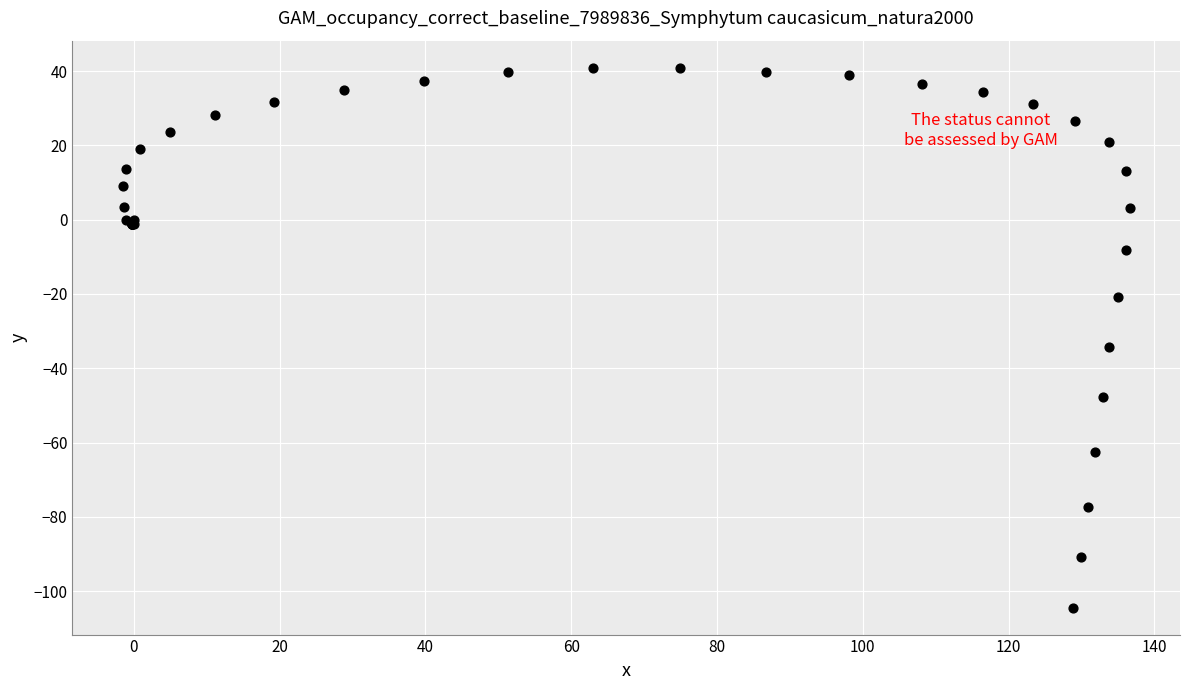

What Y value in the scatter plot is closest to -31?

-34.3